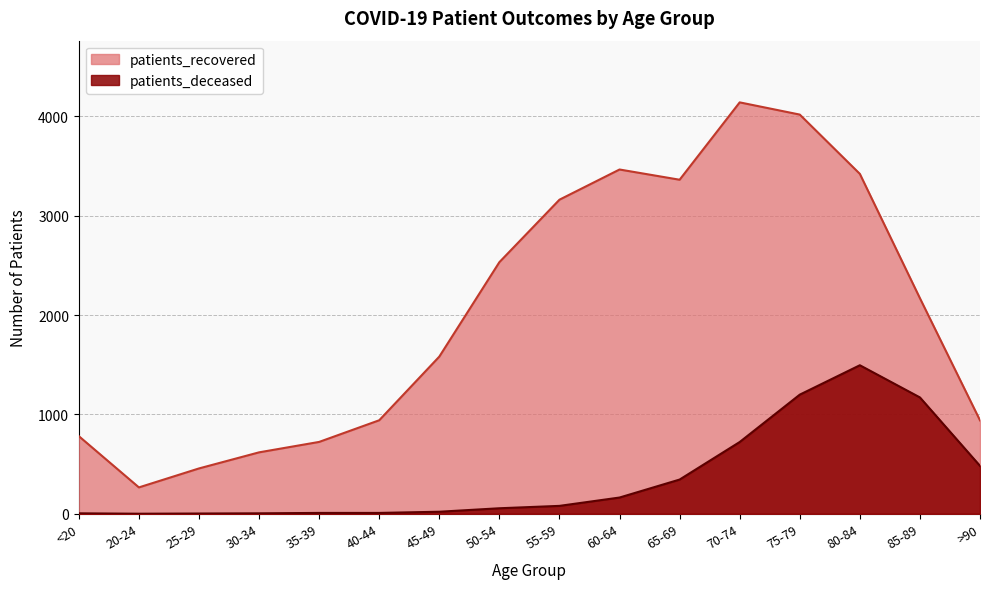

Which series changed the most between 30-34 and 55-59?

patients_recovered